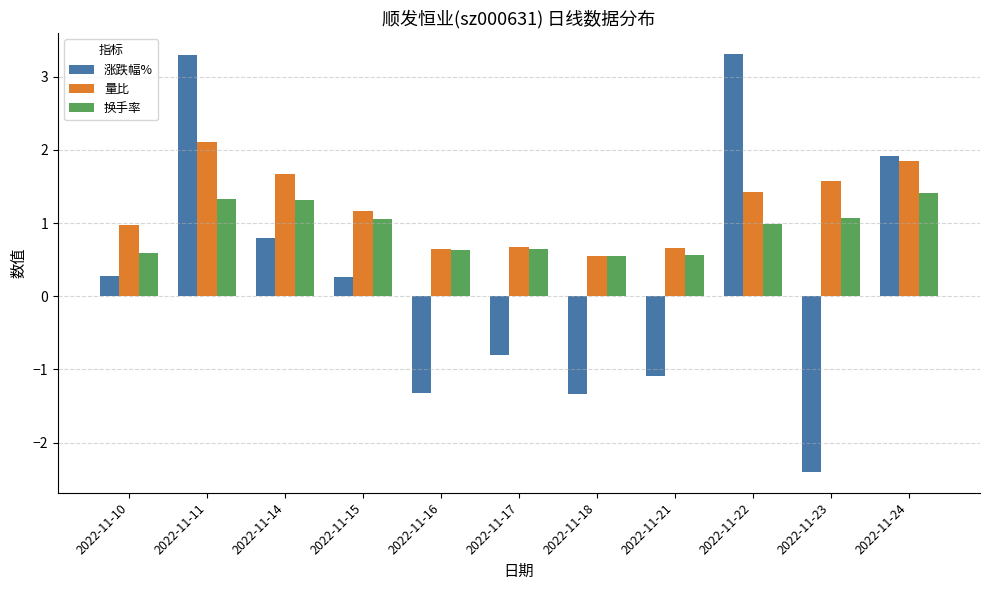

At which label does 量比 reach its peak?

2022-11-11